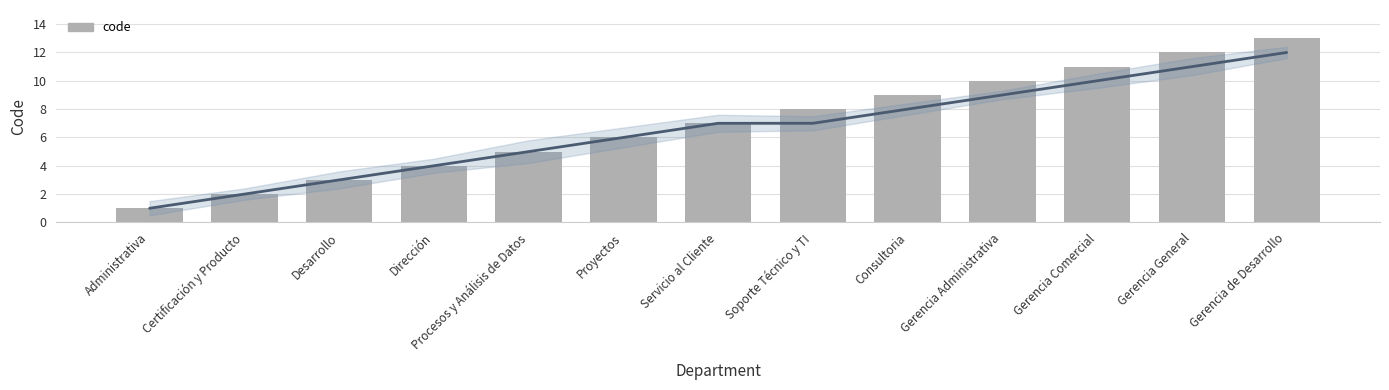

Rank the categories by value from lowest to highest.

Administrativa, Certificación y Producto, Desarrollo, Dirección, Procesos y Análisis de Datos, Proyectos, Servicio al Cliente, Soporte Técnico y TI, Consultoria, Gerencia Administrativa, Gerencia Comercial, Gerencia General, Gerencia de Desarrollo